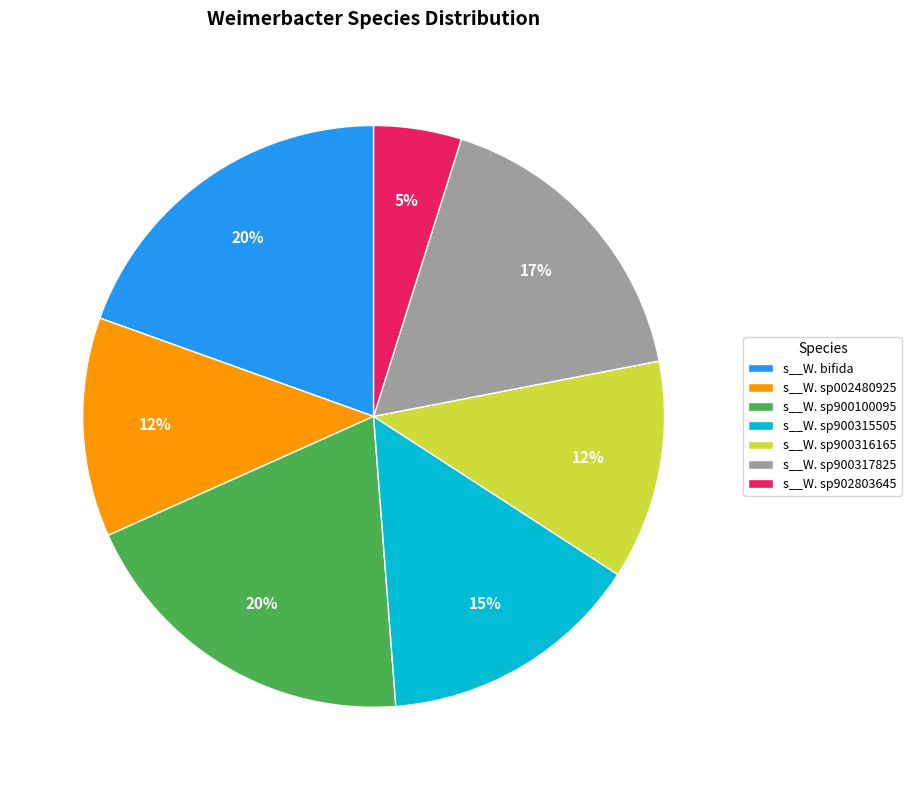

To the nearest percent, what is the combined percentage of s__W. sp900317825 and s__W. sp902803645?

22%